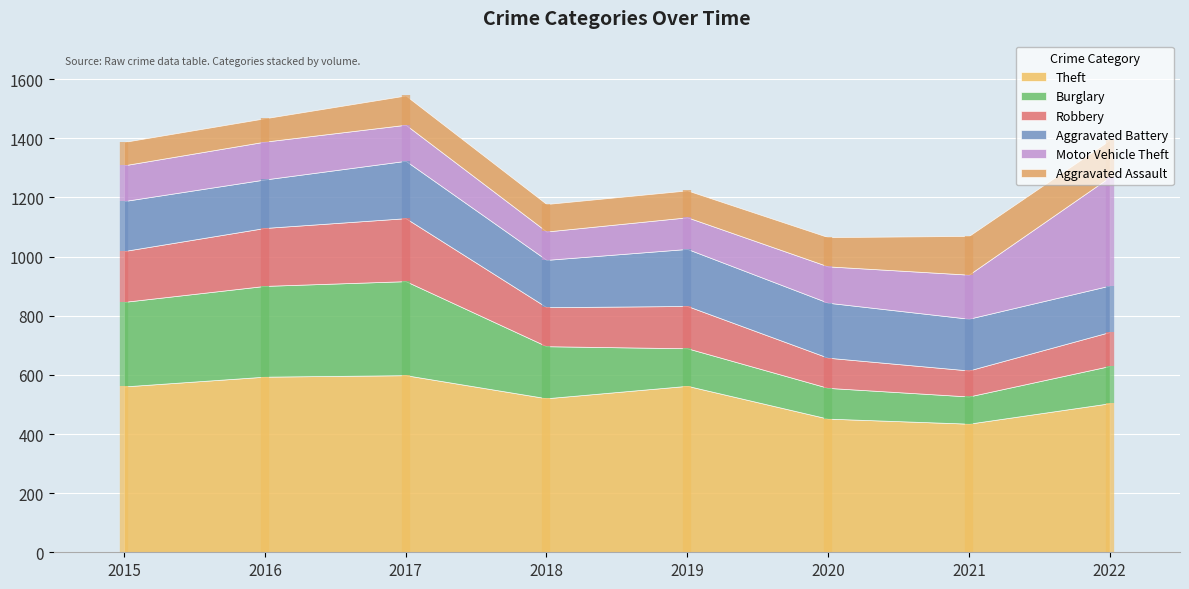

What is the value of the Motor Vehicle Theft point at the 4th from the left?

96